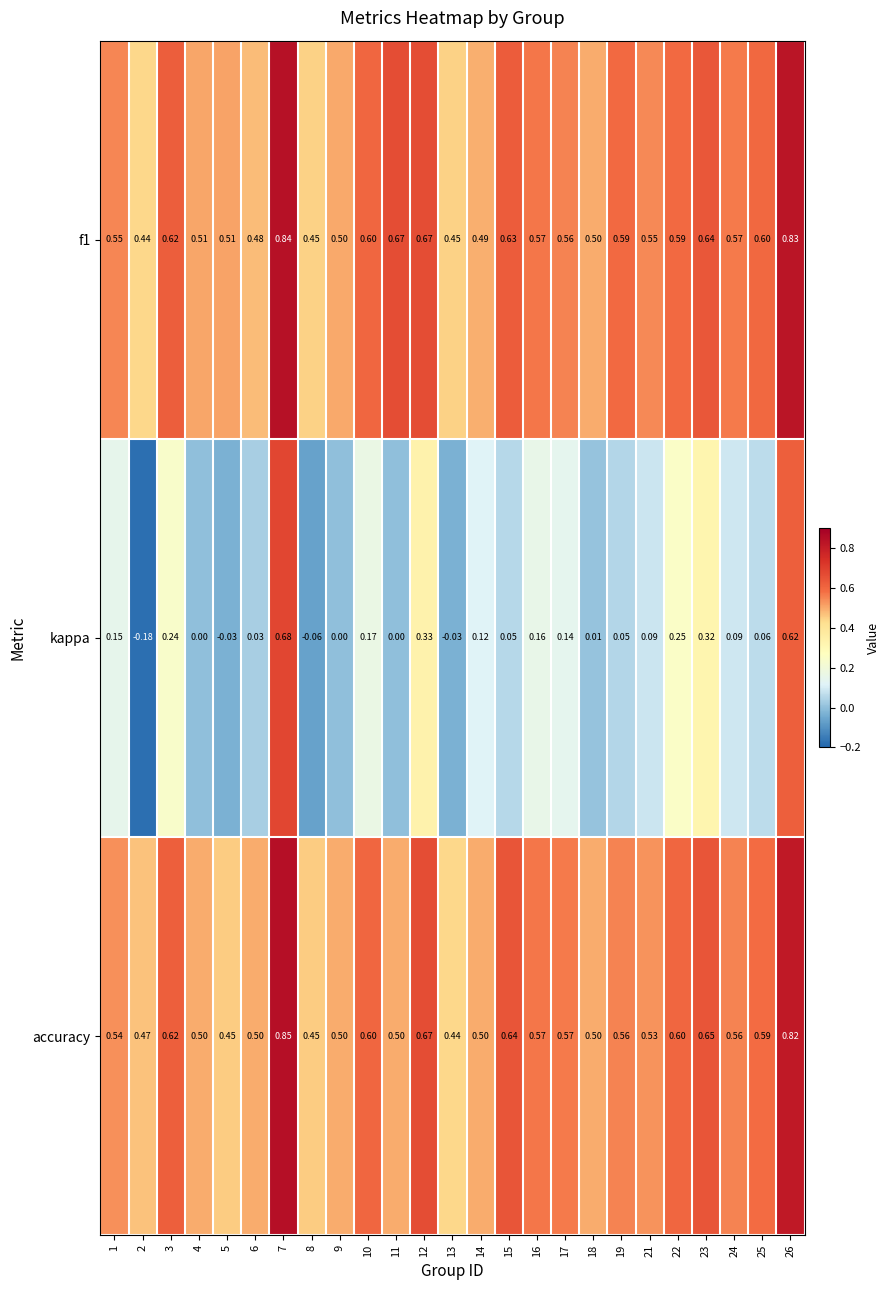

Which series has the largest range (max minus min)?

kappa